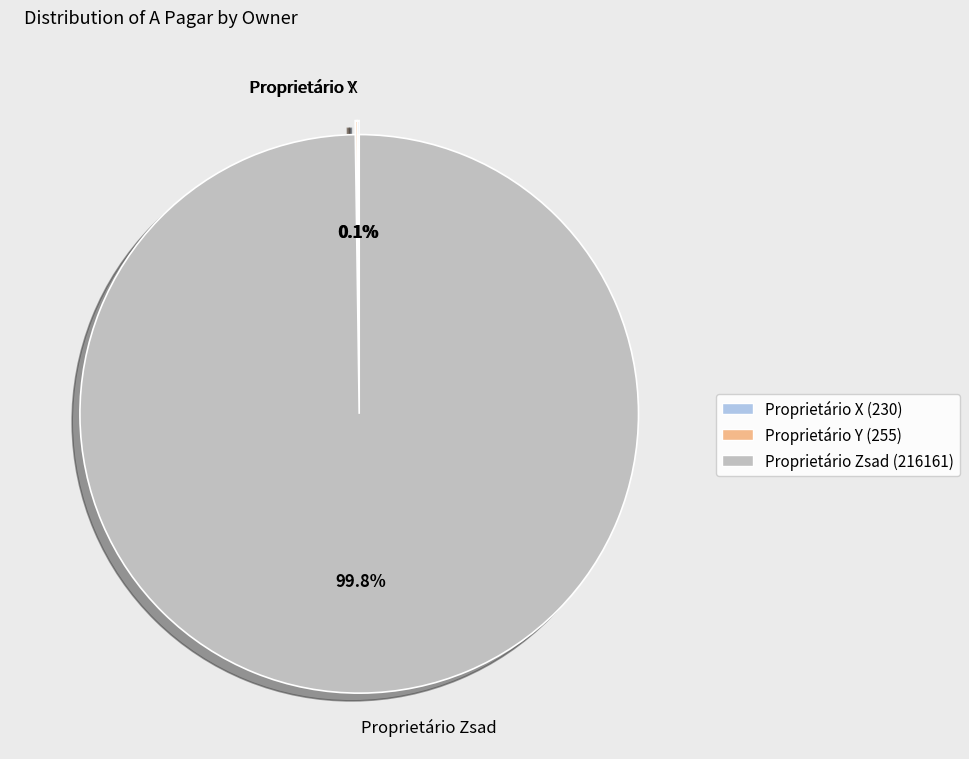

What percentage is NOT represented by Proprietário Zsad?

0.2%